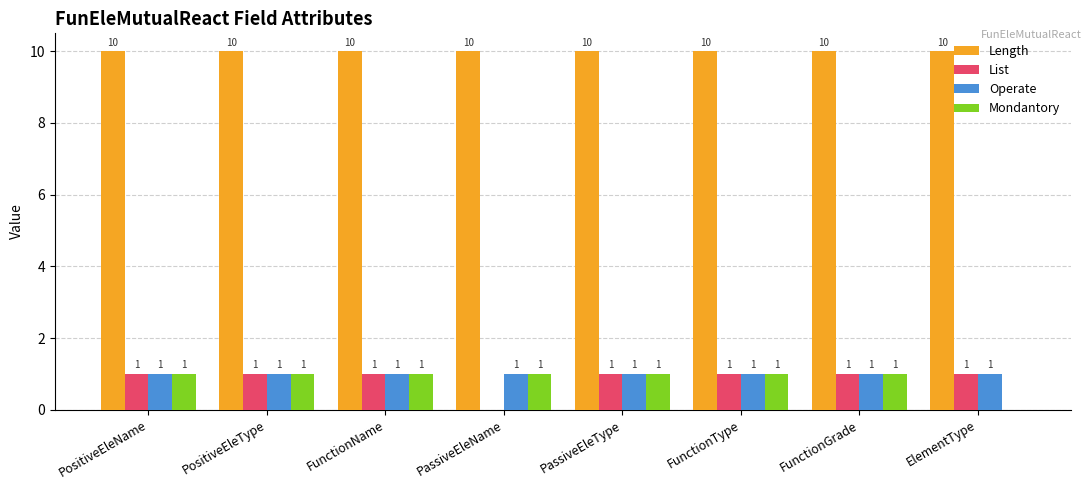

The List series shows 1 at PositiveEleName. True or false?

True